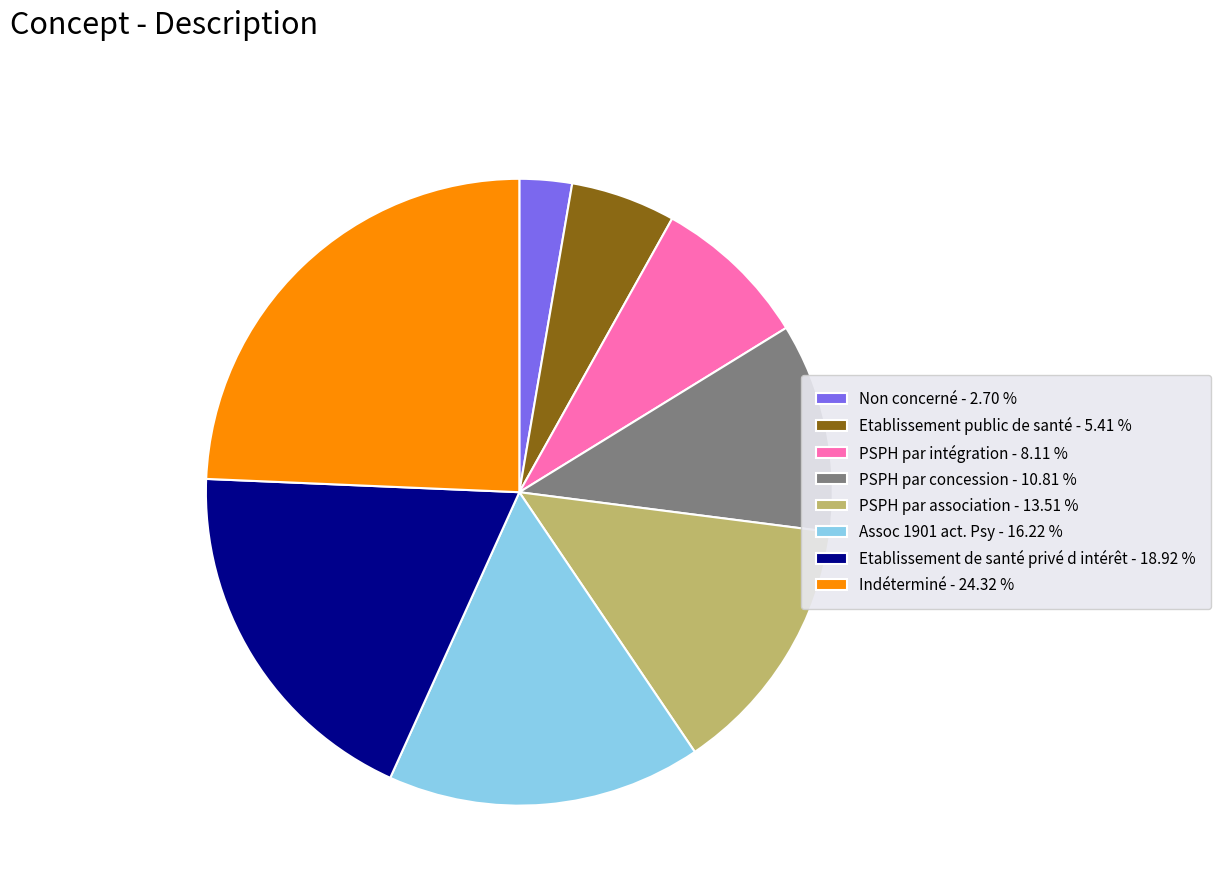

Approximately how many times larger is the value at Assoc 1901 act. Psy compared to Etablissement public de santé?

3.0